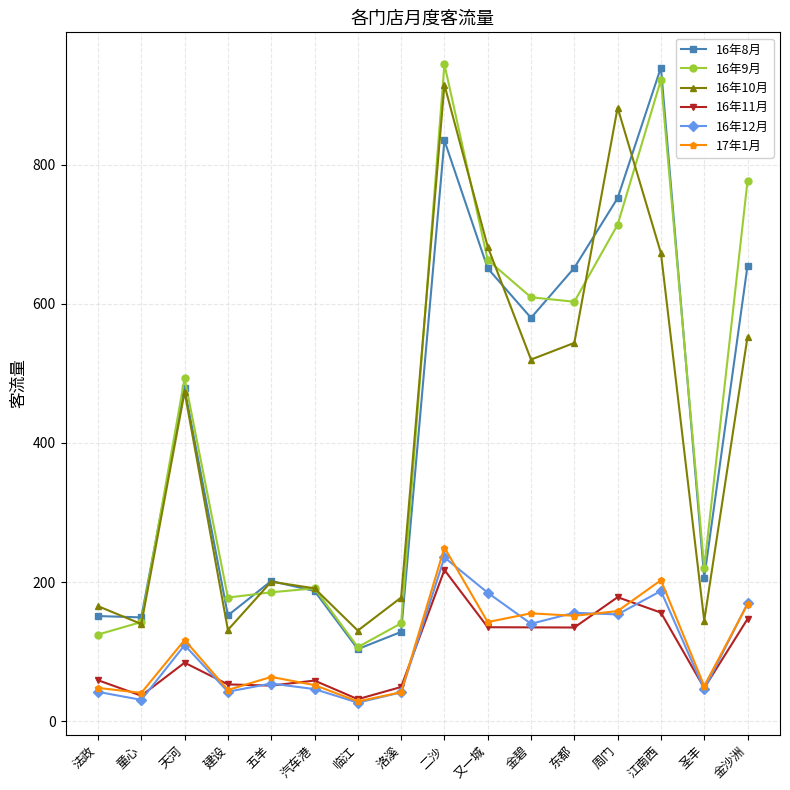

True or false: 16年9月 and 16年12月 cross at least once.

False